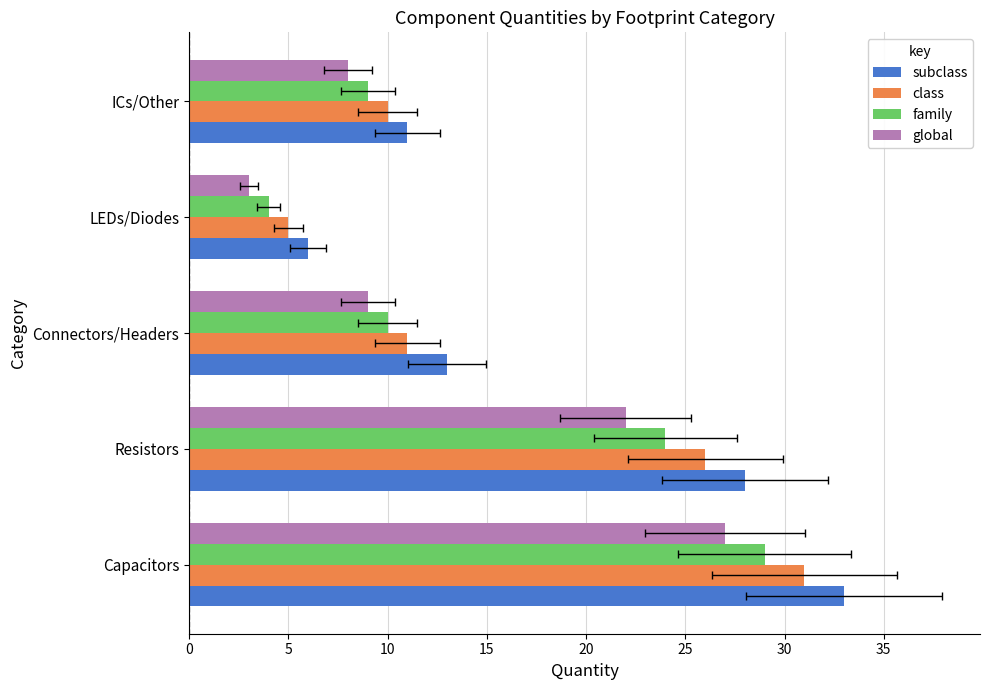

How many bars are there in total?

20